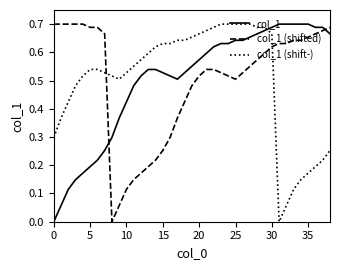

What are all the series names shown in the legend?

col_1, col_1 (shifted), col_1 (shift-)